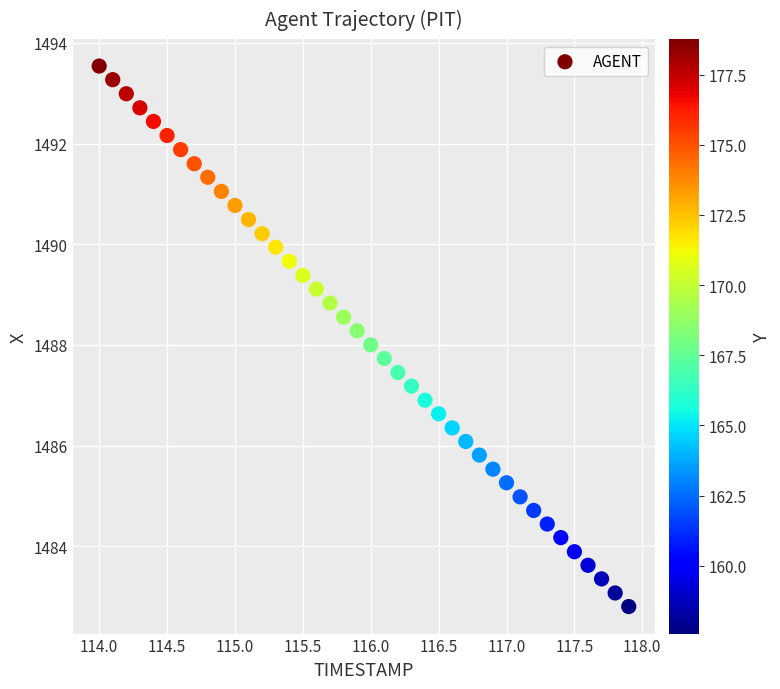

What is the range of Y values (max minus min)?

10.7